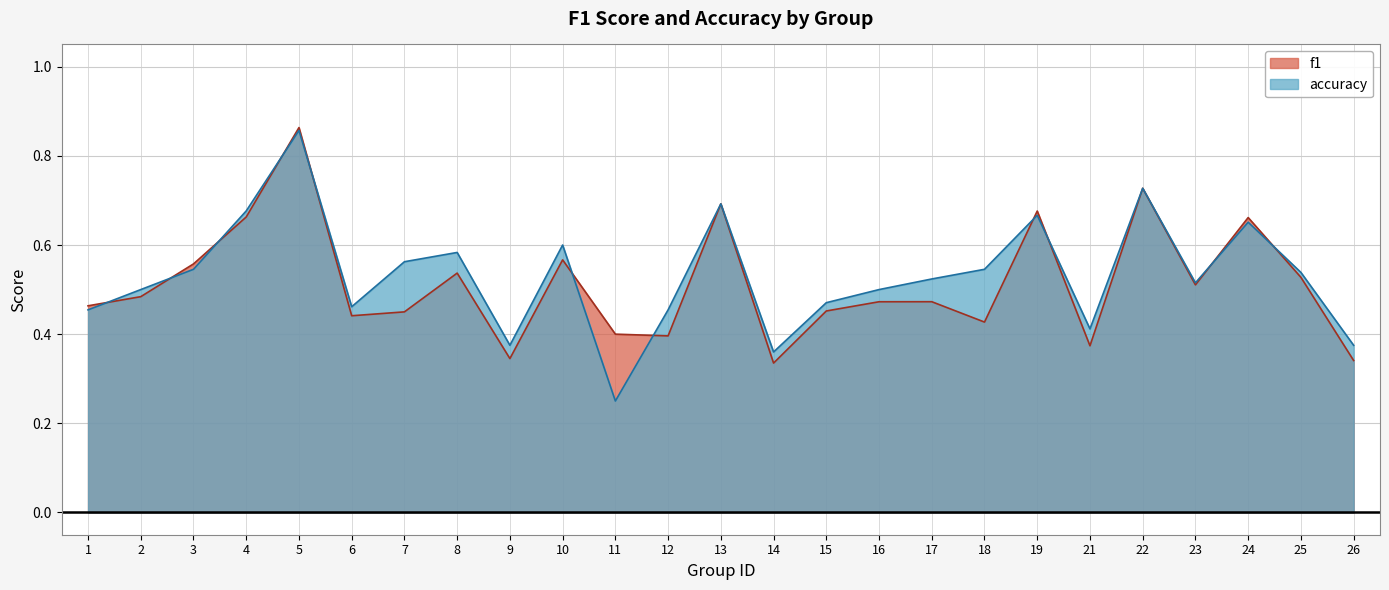

How many series are shown in this chart?

2